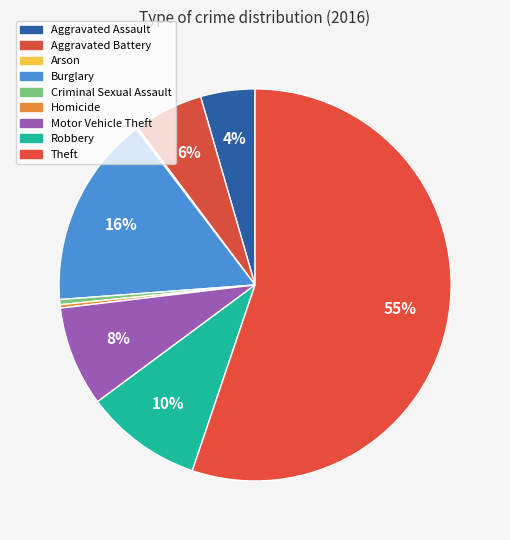

How many slices are in this pie chart?

9